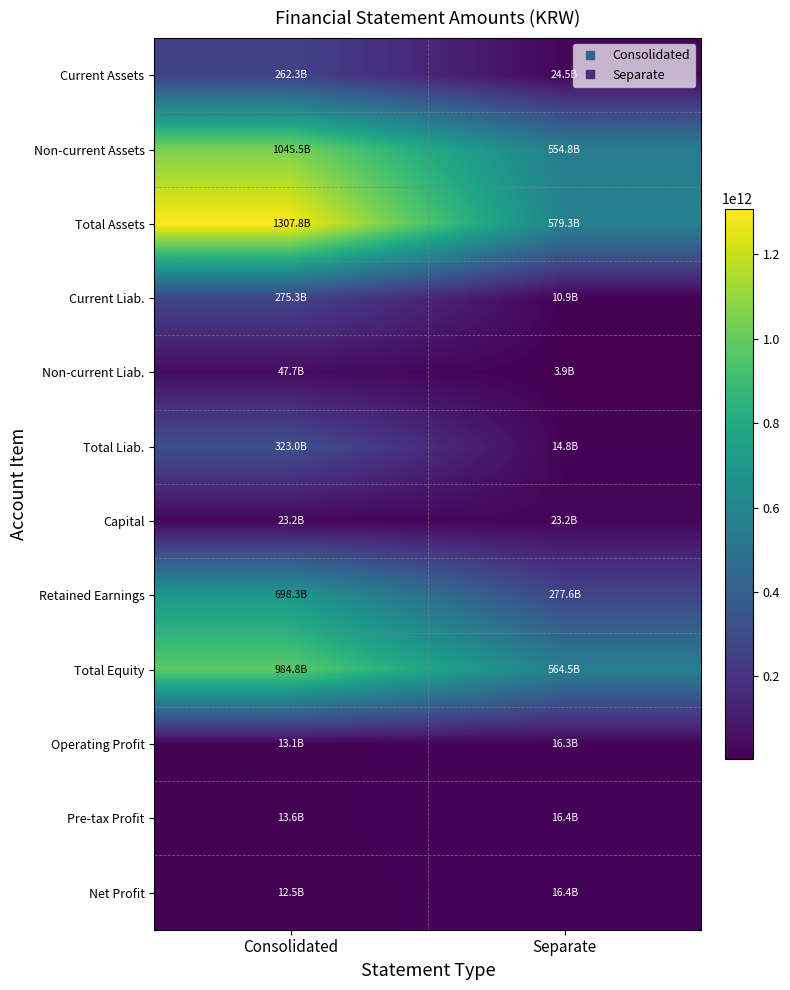

Which has a higher value, Consolidated or Separate?

Consolidated